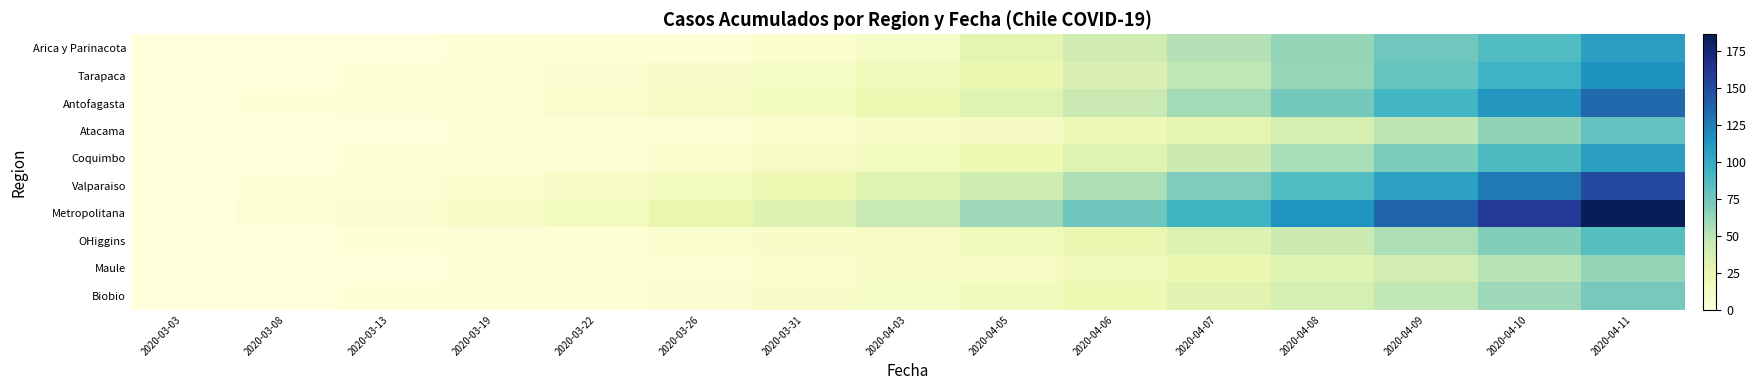

Which series has the widest spread of values?

Metropolitana